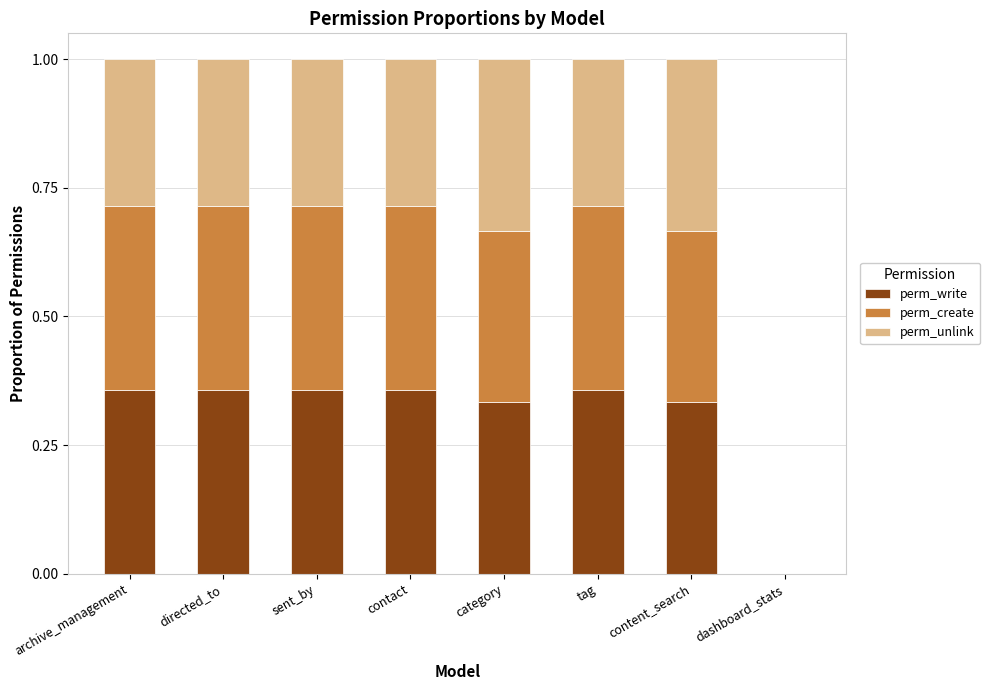

Does the chart contain stacked bars?

Yes